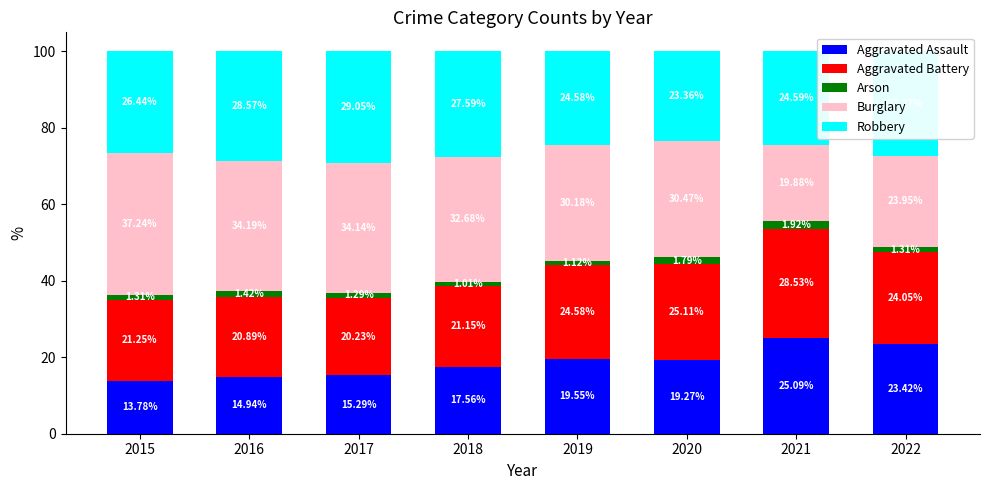

What is the average value of the Aggravated Assault series?

18.6